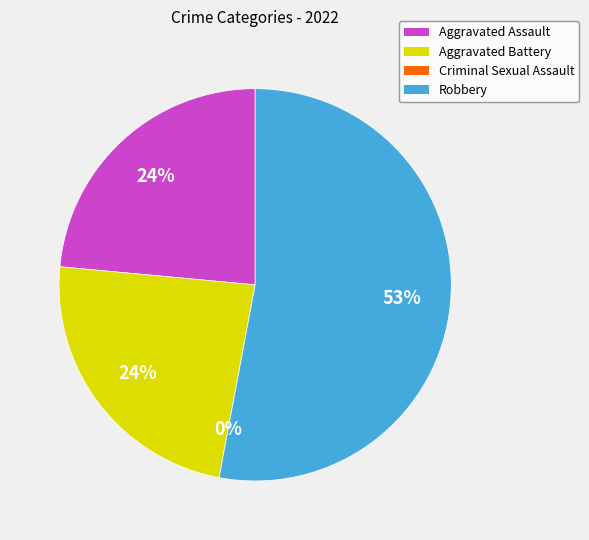

Count the number of slices in the pie.

4